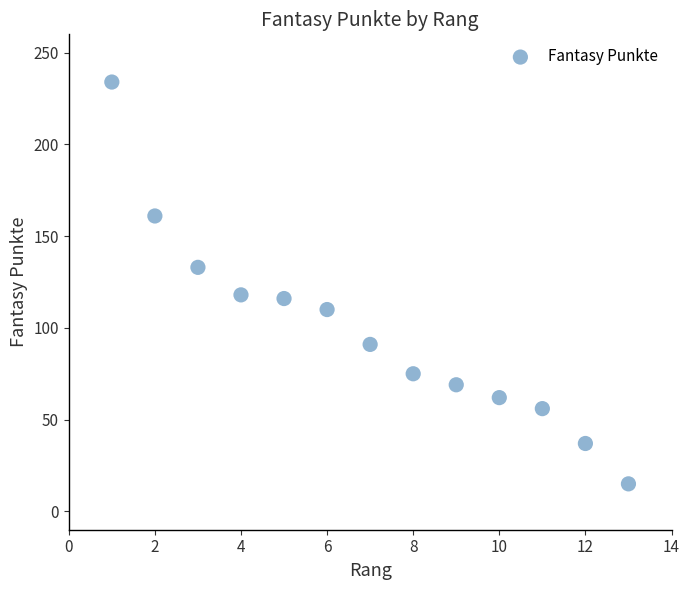

What is the range of X values (max minus min)?

12